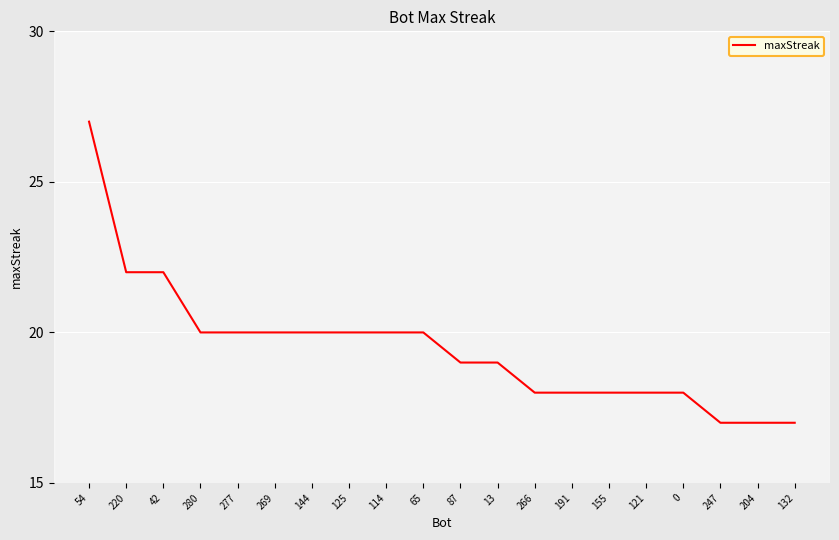

What is the approximate value at 54, to the nearest 5?

25